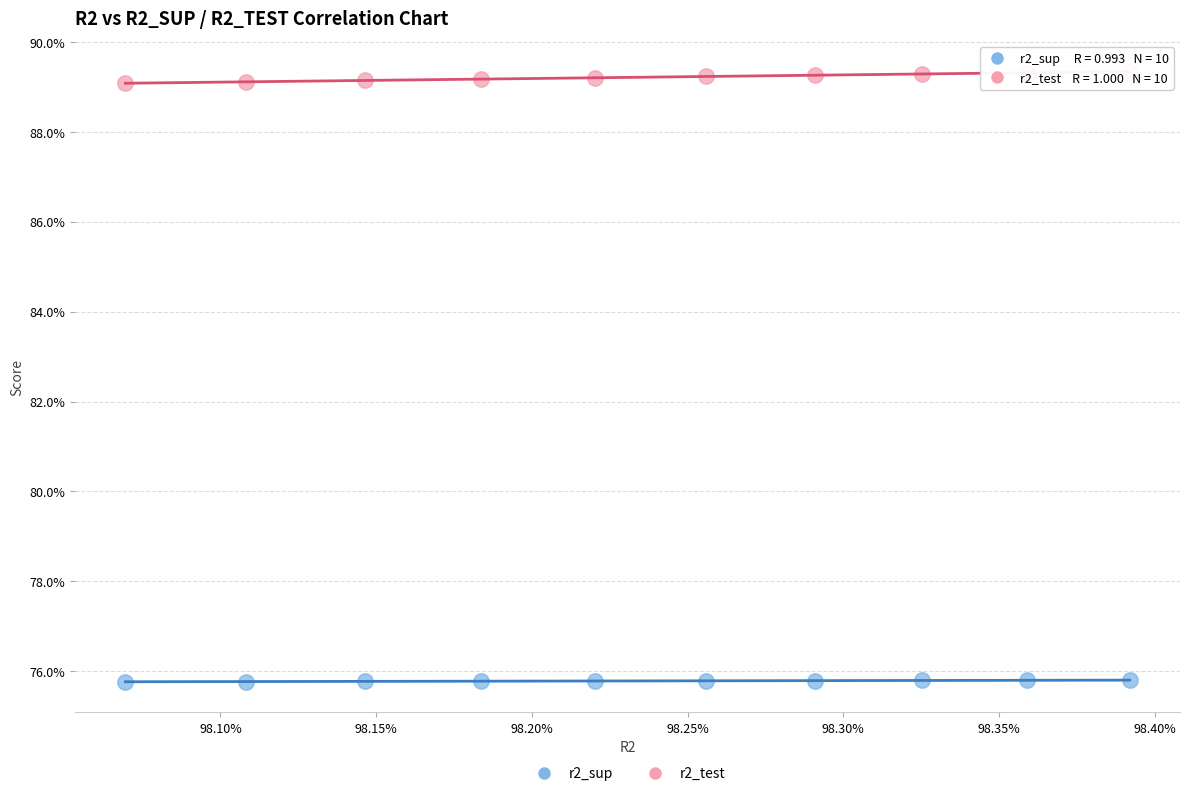

Which series has the largest Y range (max minus min)?

r2_test